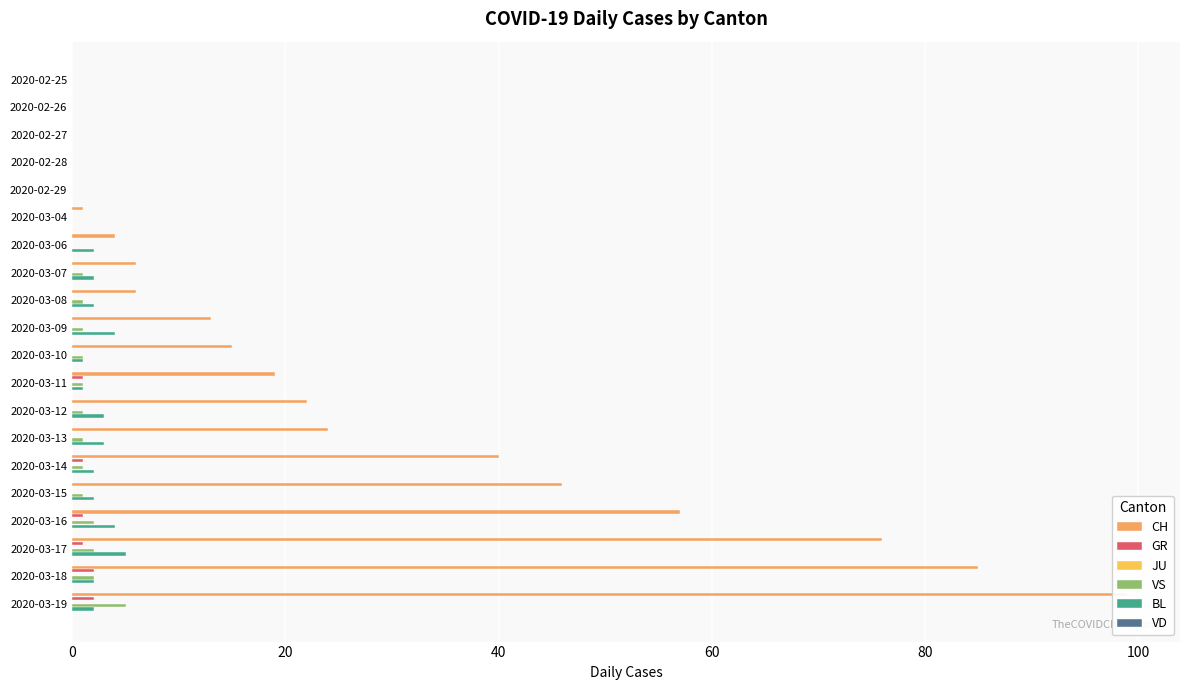

The BL series shows 3.1 at 2020-03-14. True or false?

False